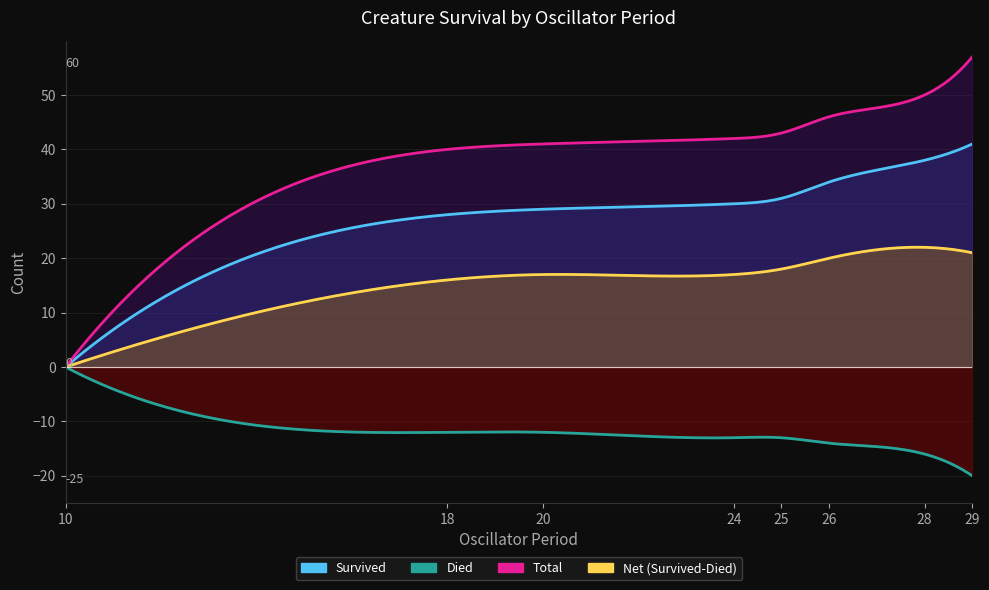

True or false: Survived and Died cross at least once.

False